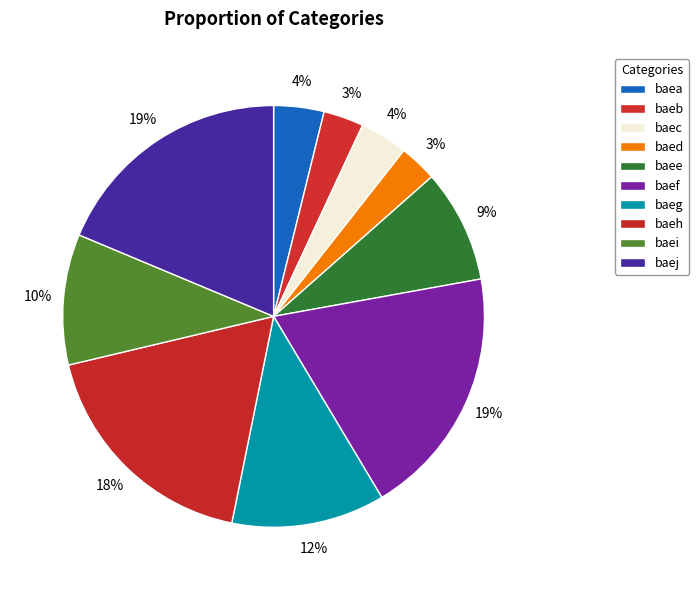

What percentage is NOT represented by baeg?

88.2%